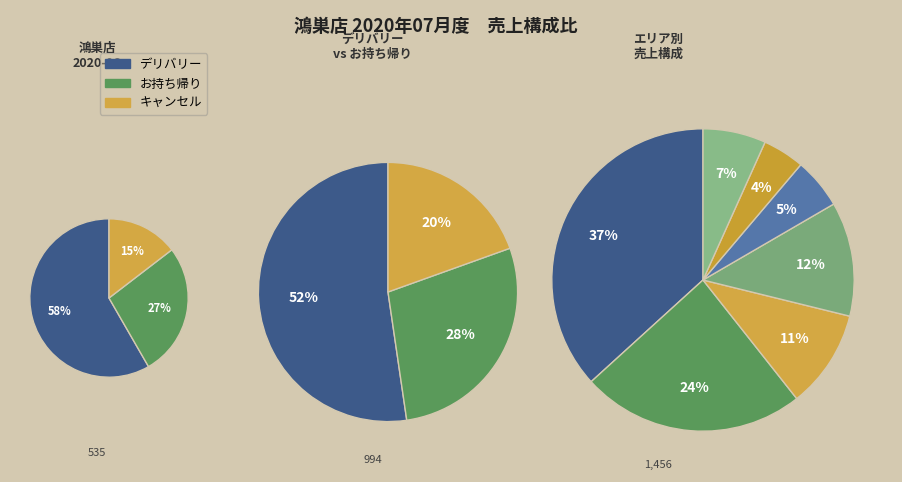

Does 7 represent more than half of the total?

No